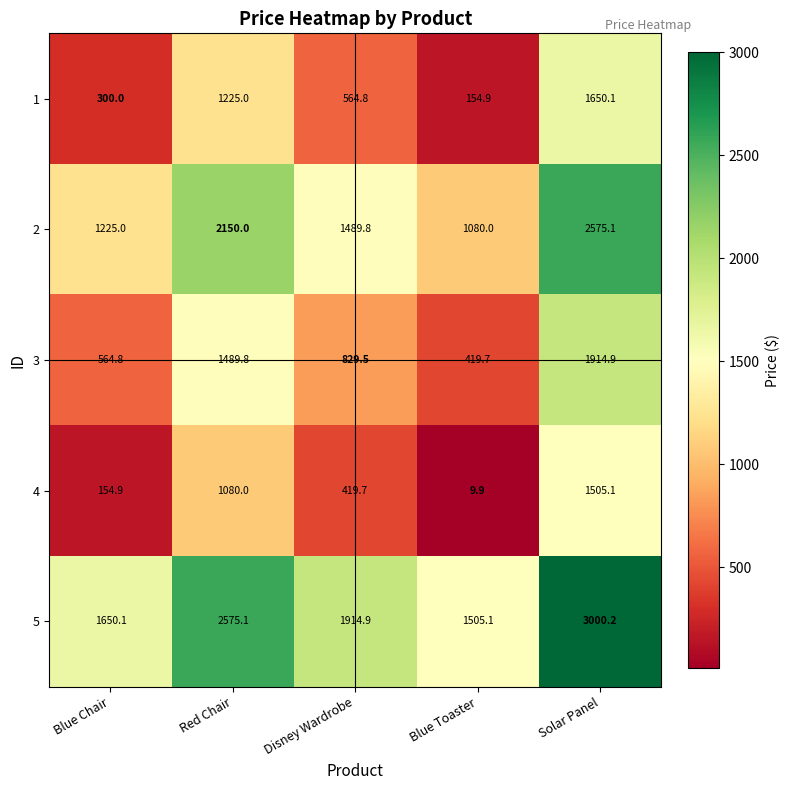

Reading left to right, what are all the values shown in this chart?

1: 300.0	1225.0	564.8	154.9	1650.1
2: 1225.0	2150.0	1489.8	1080.0	2575.1
3: 564.8	1489.8	829.5	419.7	1914.9
4: 154.9	1080.0	419.7	9.9	1505.1
5: 1650.1	2575.1	1914.9	1505.1	3000.2